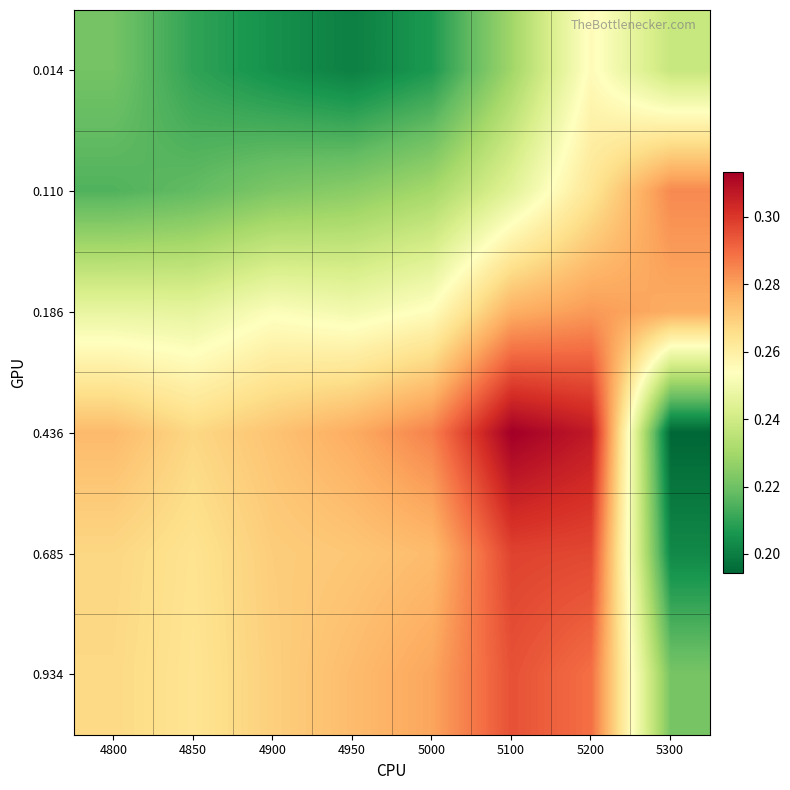

Count the number of data series in this chart.

6